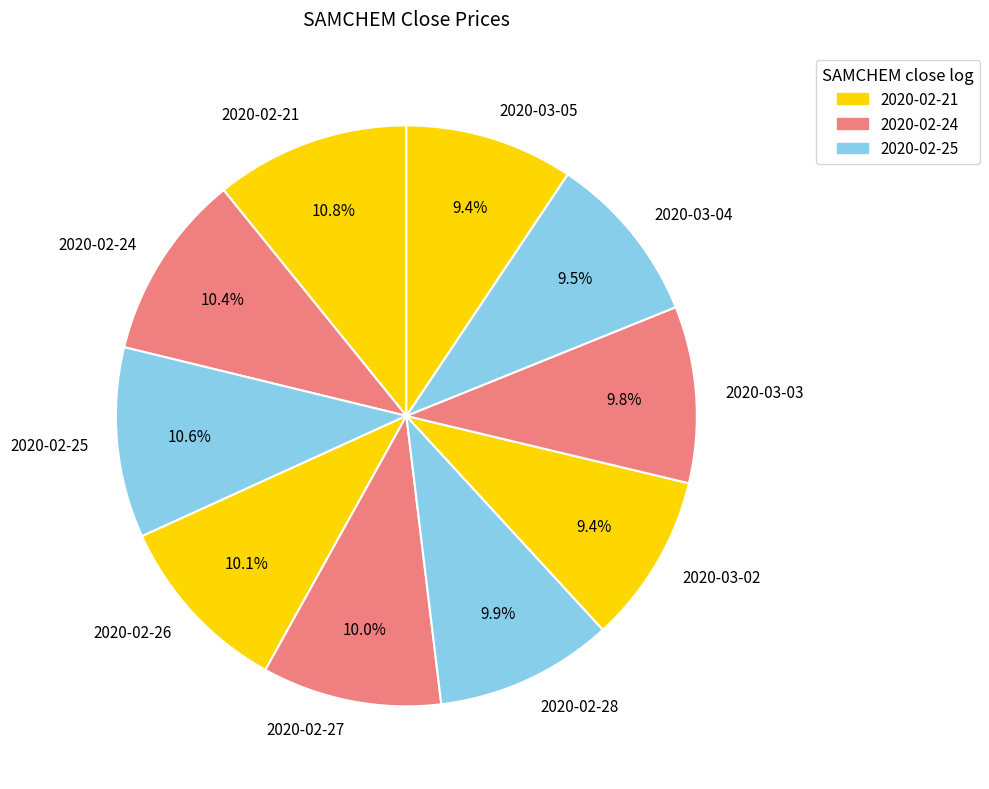

Does 2020-02-24 account for over 50% of the chart?

No